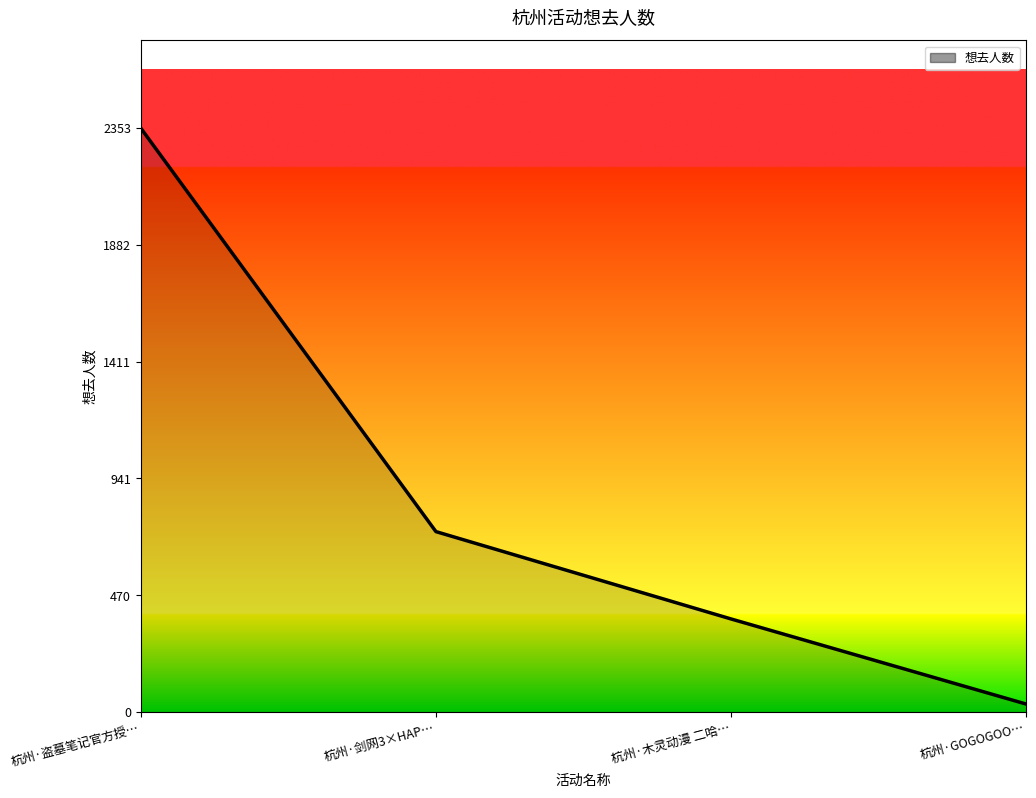

The value at 杭州·盗墓笔记官方授… is 2353. True or false?

True